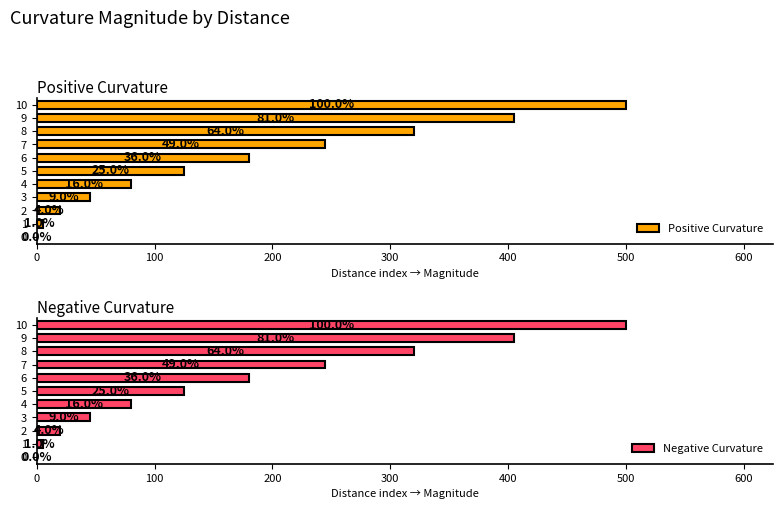

How many groups of bars are there?

11